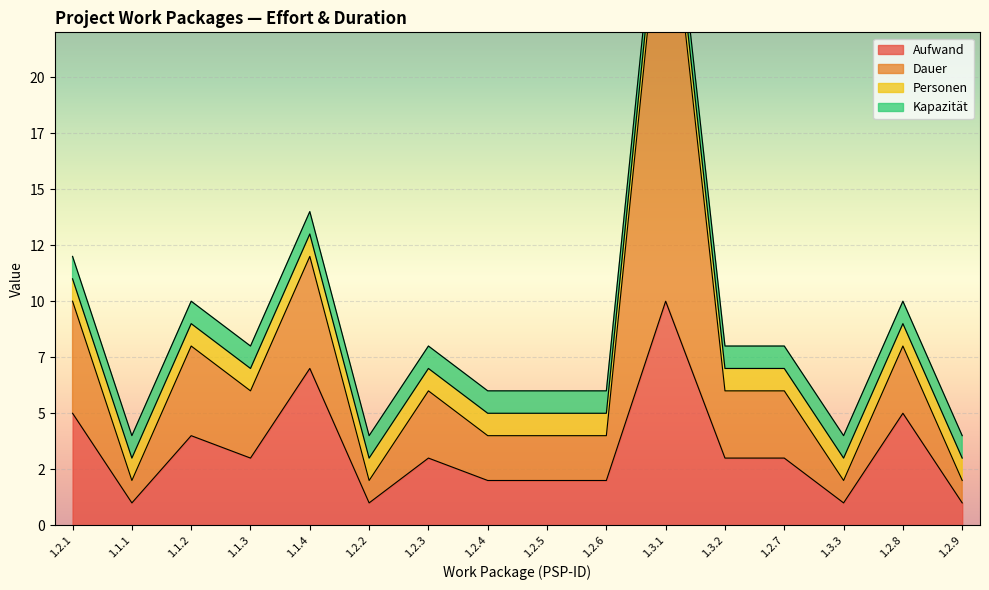

Which has a higher value, 1.2.3 or 1.2.2?

1.2.3